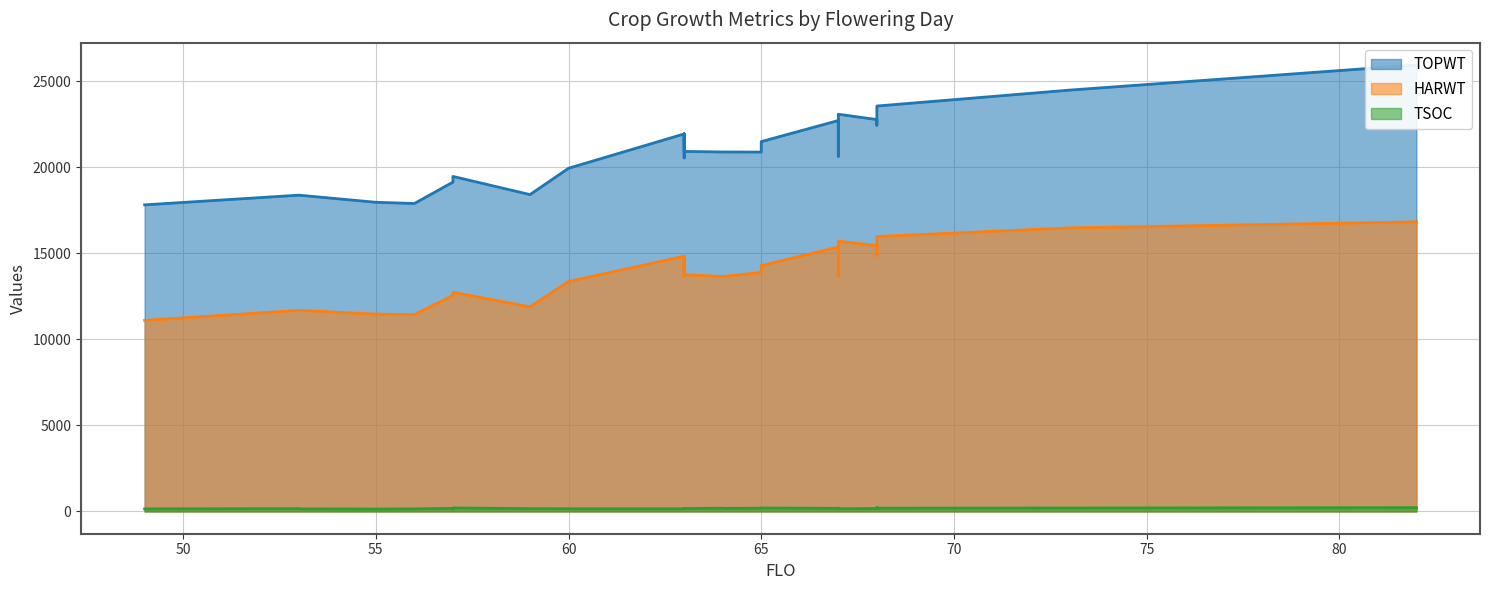

What is the approximate value of HARWT at 53?

11683